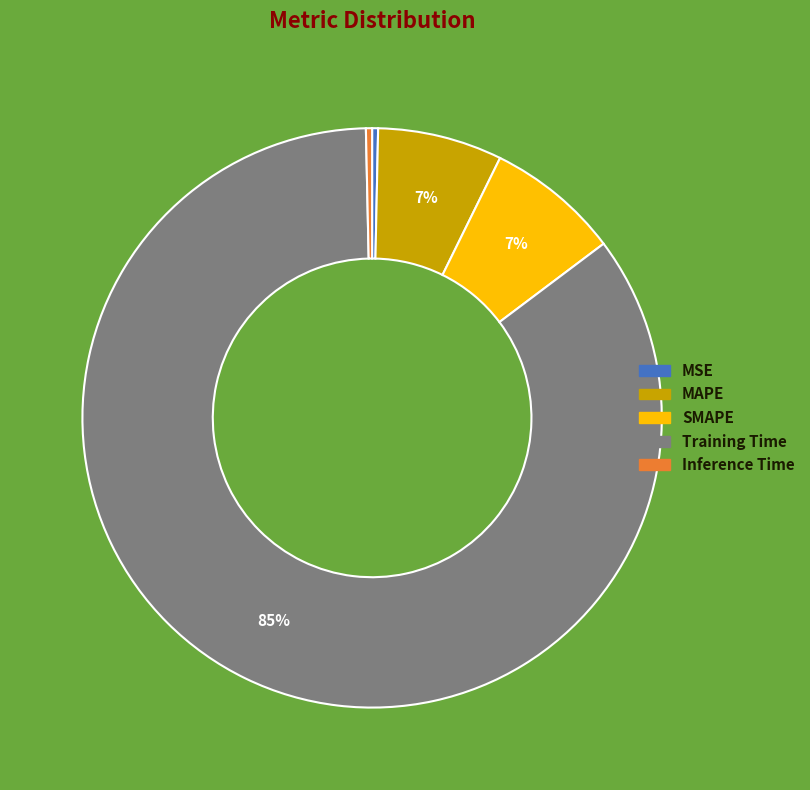

Which category has the biggest portion of the pie?

Training Time